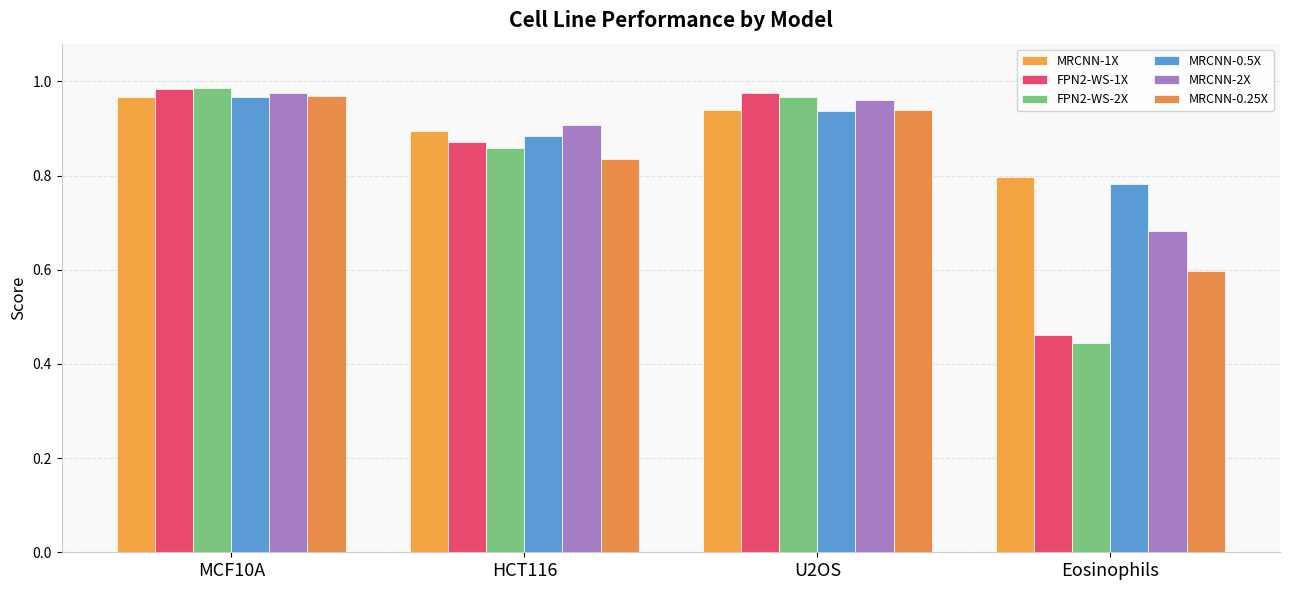

What is the total value across all series at Eosinophils?

3.8